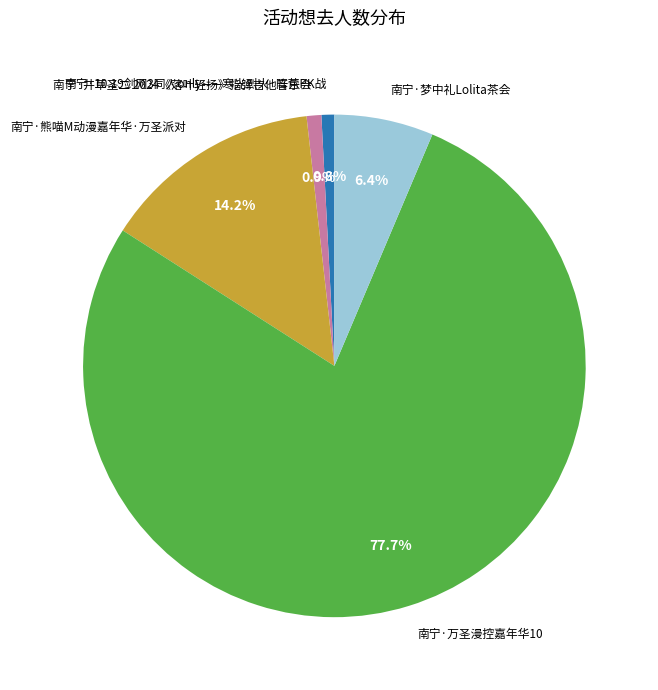

What is the ratio of the value at 南宁·熊喵M动漫嘉年华·万圣派对 to the value at 南宁·10.19剑网3同人only——寒光烈火·阵营PK战?

17.1